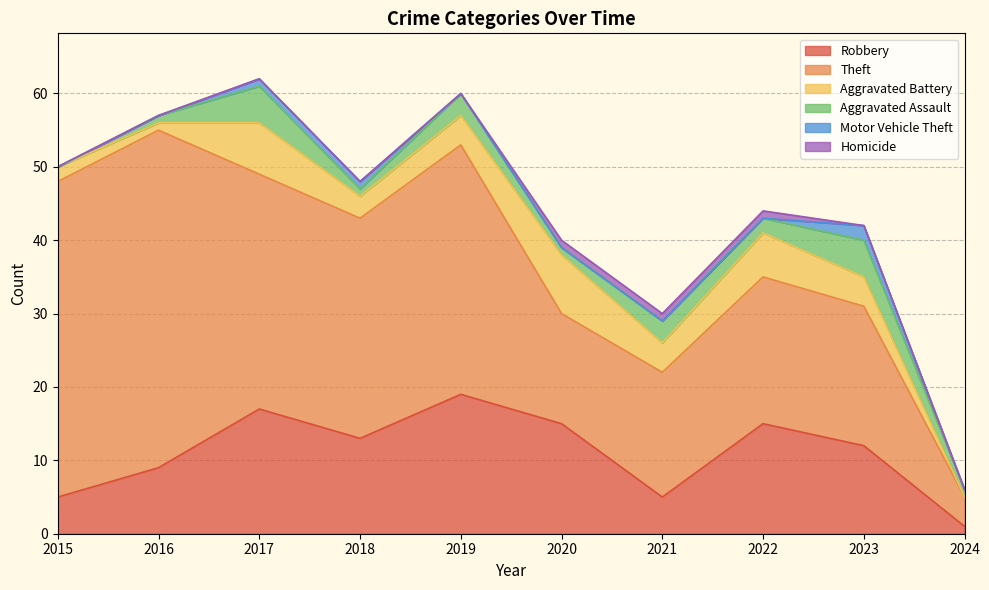

Is it true that Motor Vehicle Theft equals 2 at 2023?

True